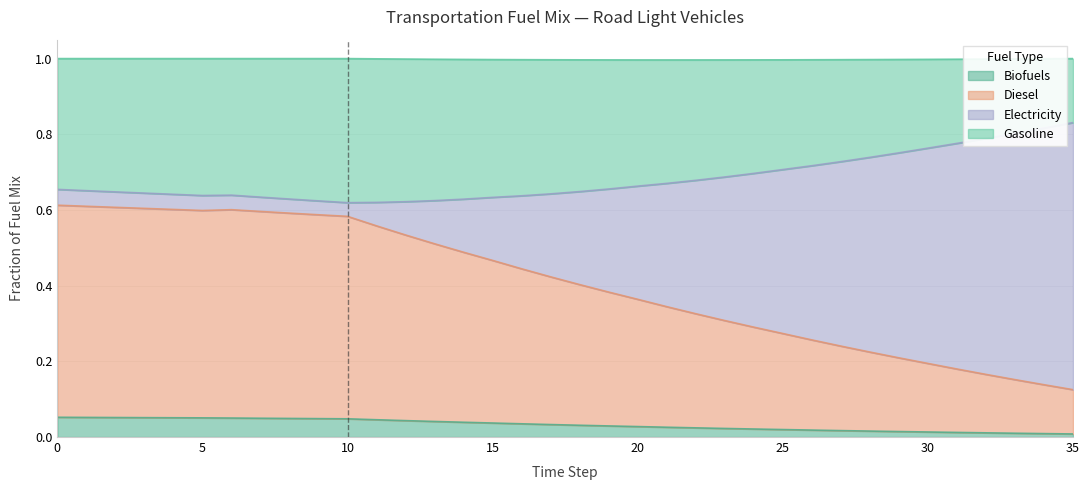

What is the minimum value for frac_trns_fuelmix_road_light_diesel?

0.1